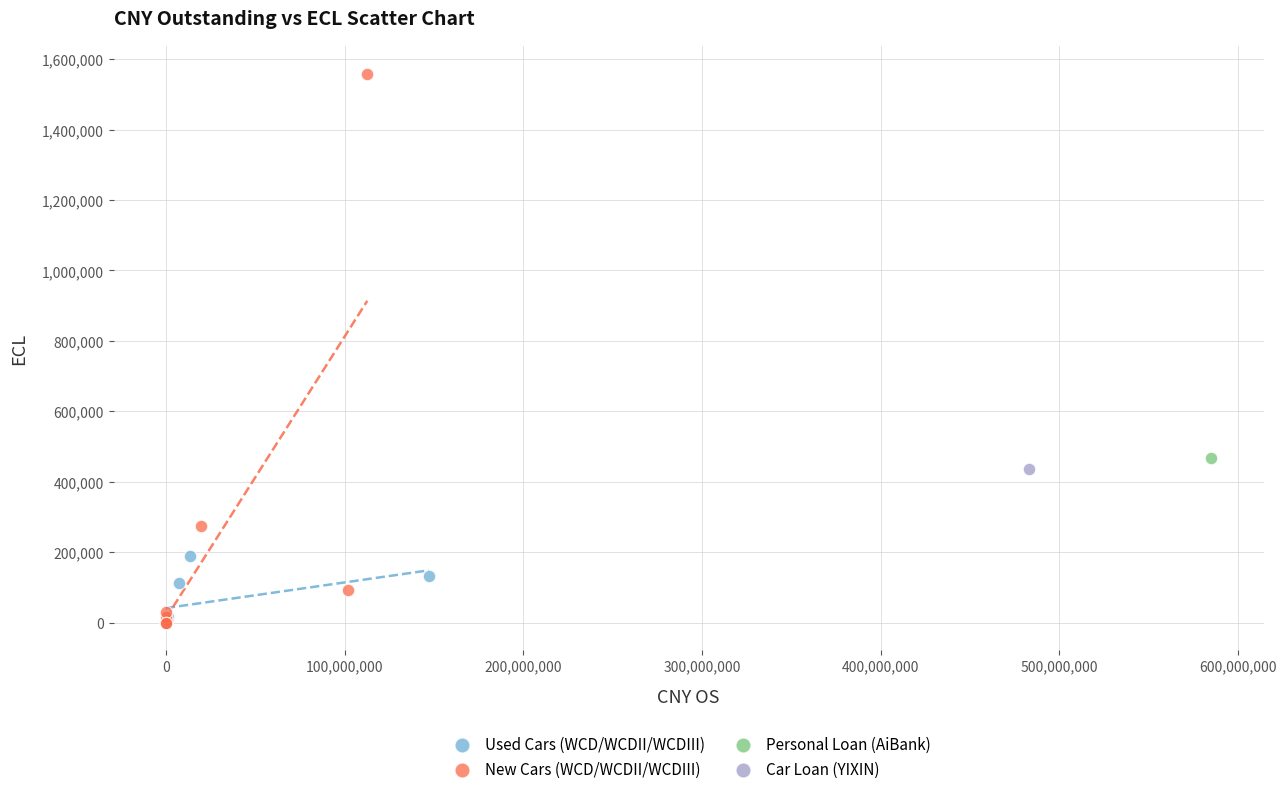

What are all the series names shown in the legend?

Used Cars (WCD/WCDII/WCDIII), New Cars (WCD/WCDII/WCDIII), Personal Loan (AiBank), Car Loan (YIXIN)